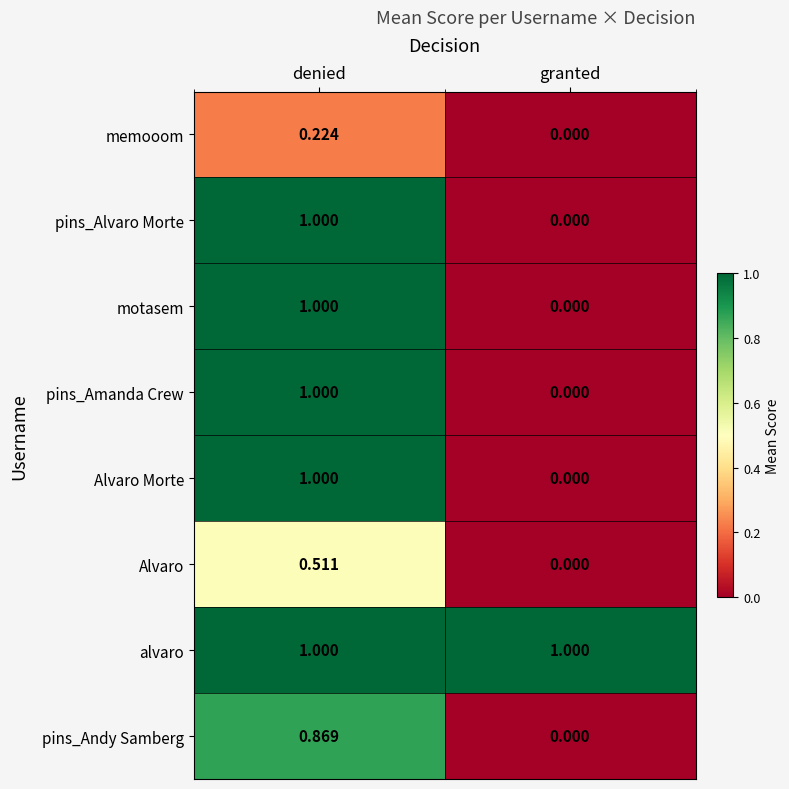

Which series has the largest total across all categories?

alvaro